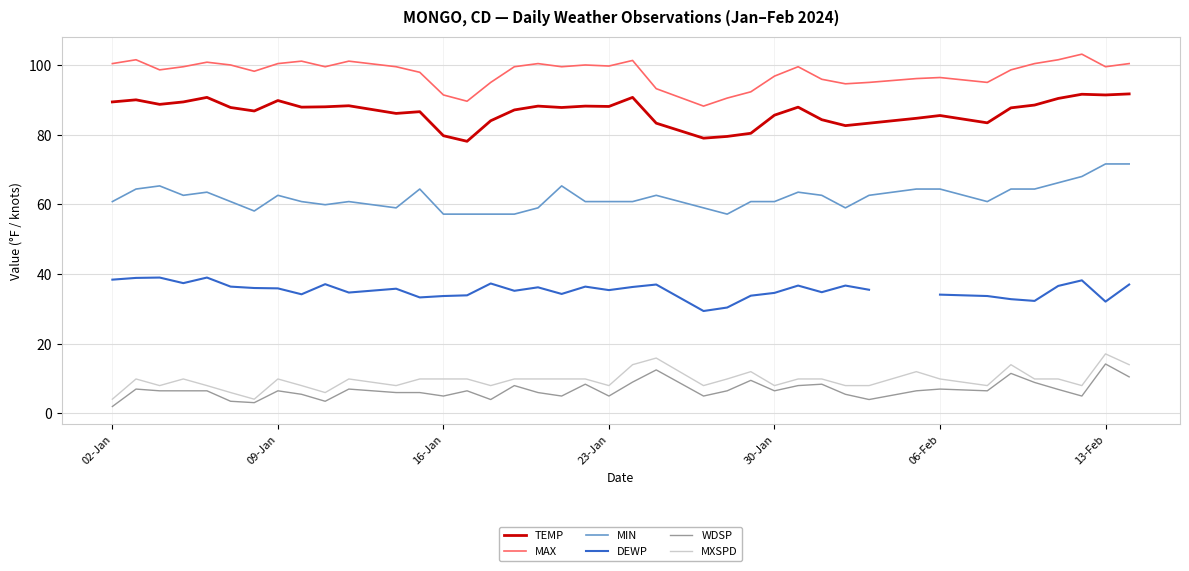

What is the maximum value for MAX?

103.1